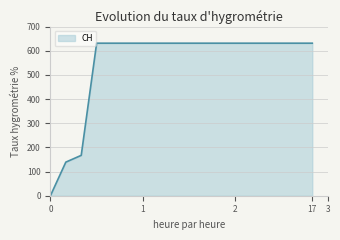

What is the greatest value displayed?

631